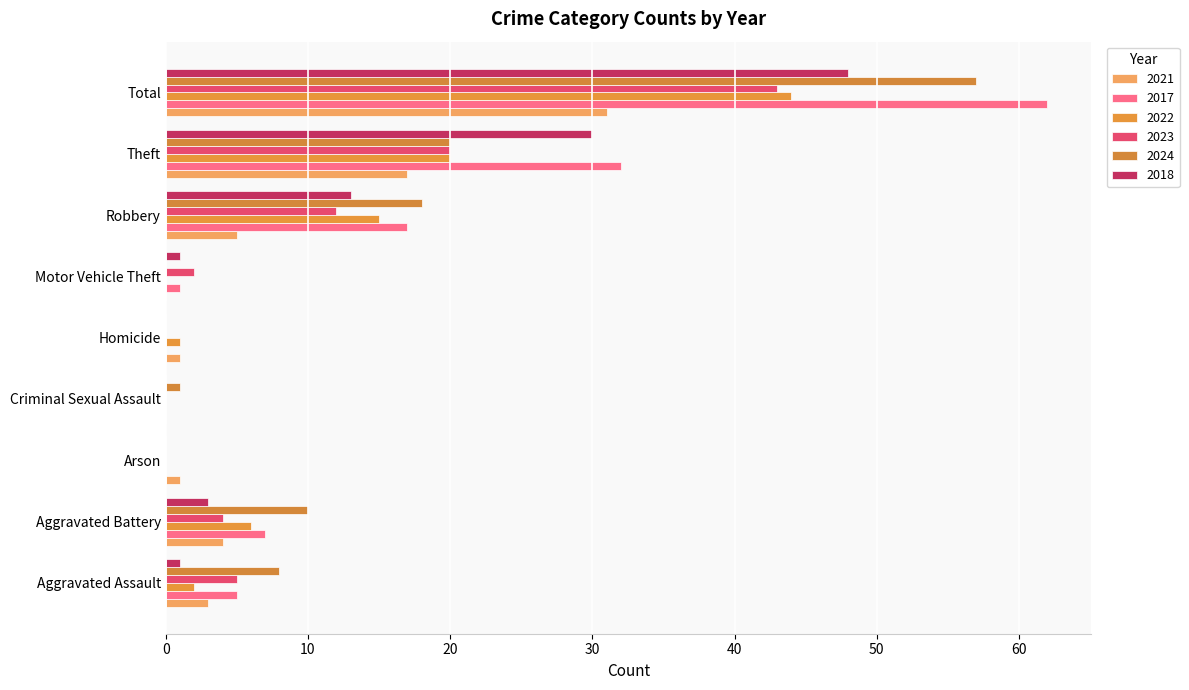

Count the number of data series in this chart.

6